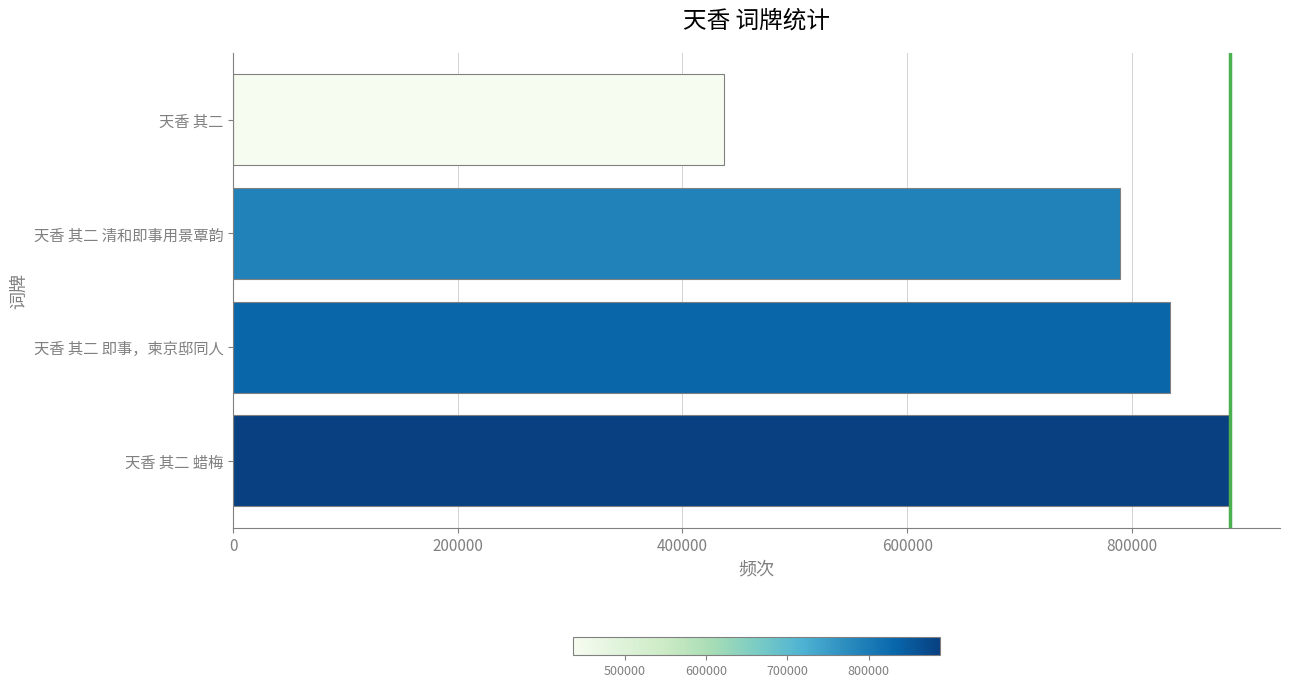

Reading top to bottom, what are all the values shown in this chart?

436987	789199	833962	887450